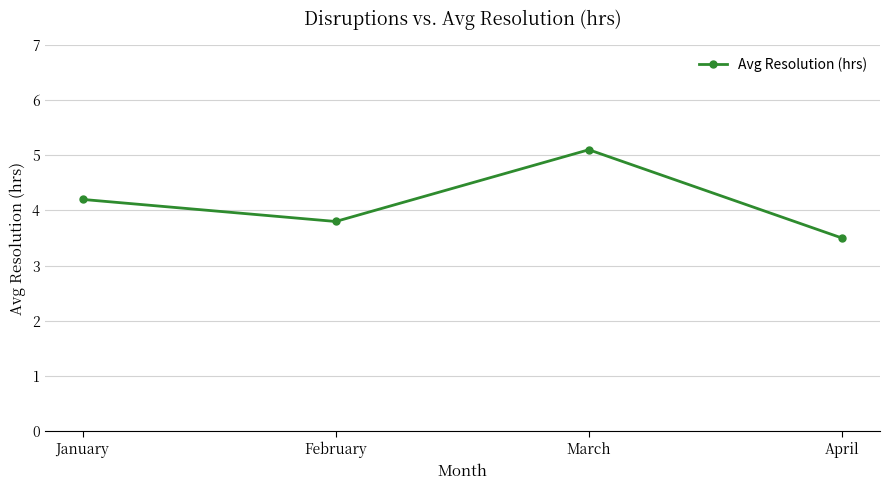

Which label corresponds to the smallest value in the chart?

April